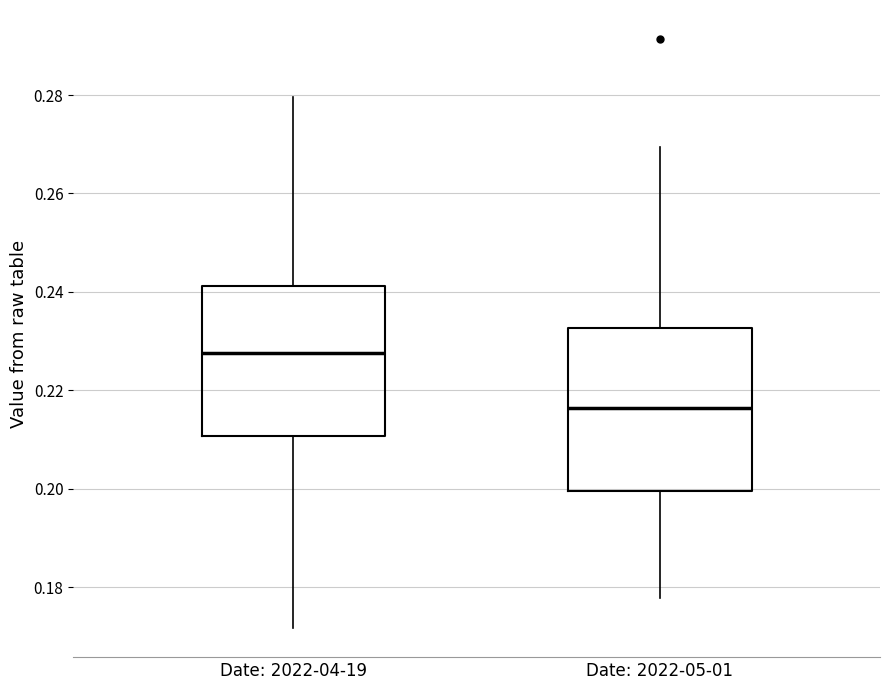

Reading left to right, transcribe this box plot: for each box, give where its median line is, the range the box spans, and where its two whiskers end, as read against the y-axis. The values are not printed on the chart, so give them approximately, as read against the axis.

Date: 2022-04-19: median 0.228, box 0.210 to 0.242, whiskers 0.172 to 0.280
Date: 2022-05-01: median 0.216, box 0.200 to 0.232, whiskers 0.178 to 0.270